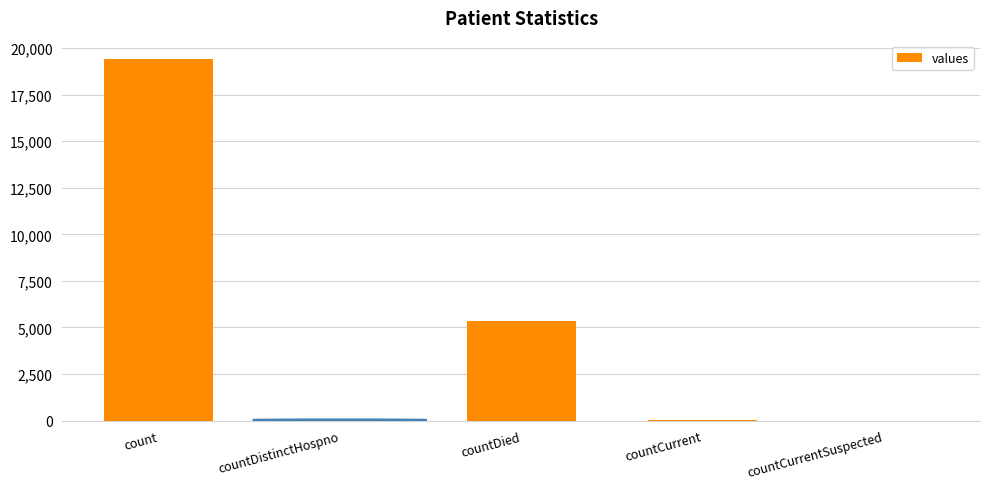

What is the difference between the values at countCurrent and countCurrentSuspected?

60